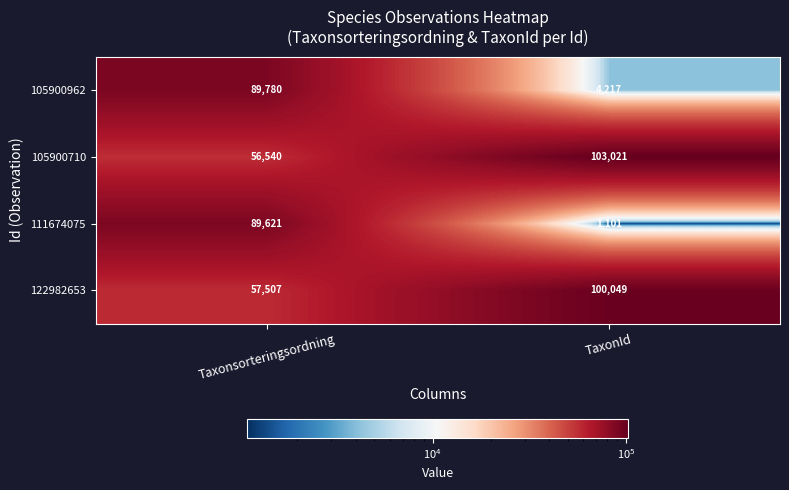

What is the sum of all 111674075 values?

90722